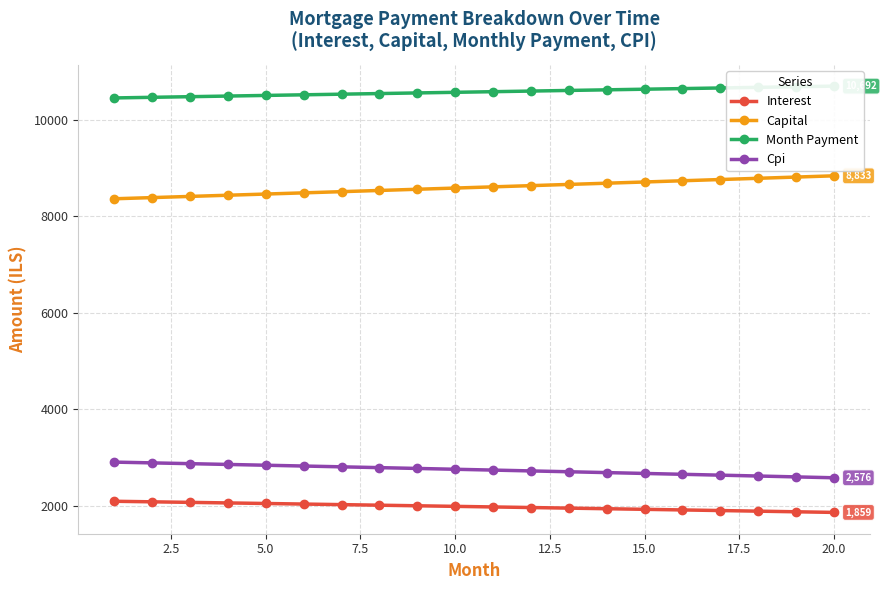

What is the minimum value for Capital?

8357.6